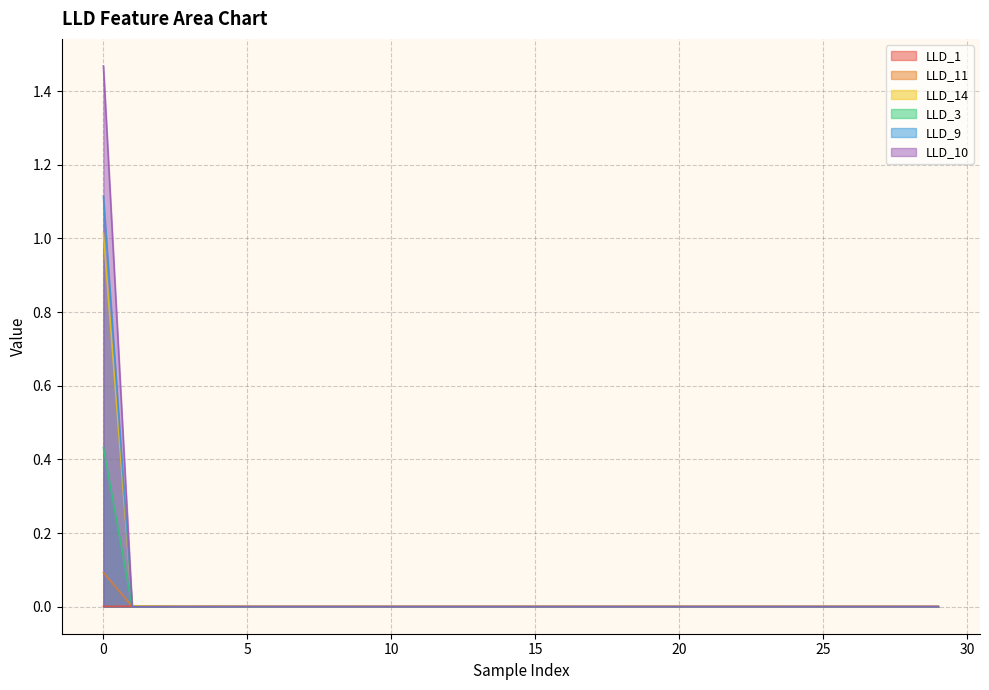

Which series changed the most between 2 and 16?

LLD_14